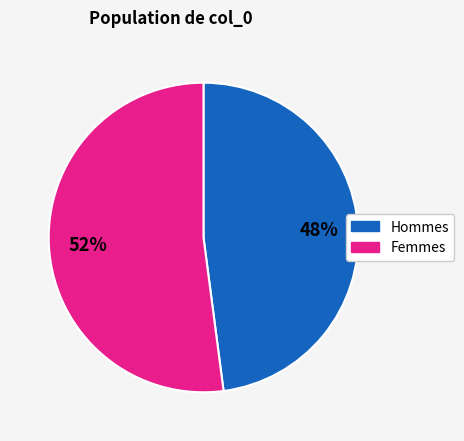

Does any single category account for the majority?

Yes